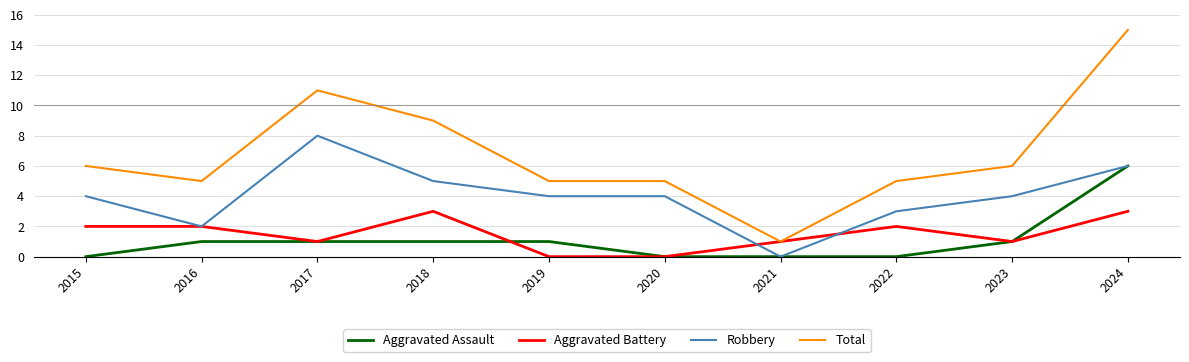

True or false: Total and Robbery intersect in this chart.

False